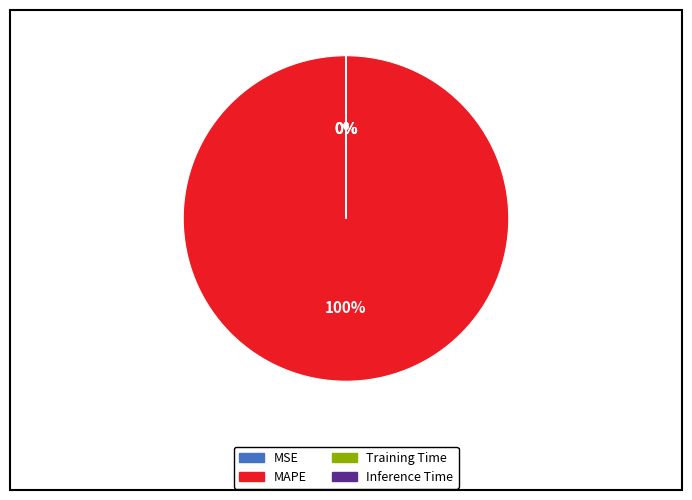

True or false: MAPE accounts for 100% of the total.

True